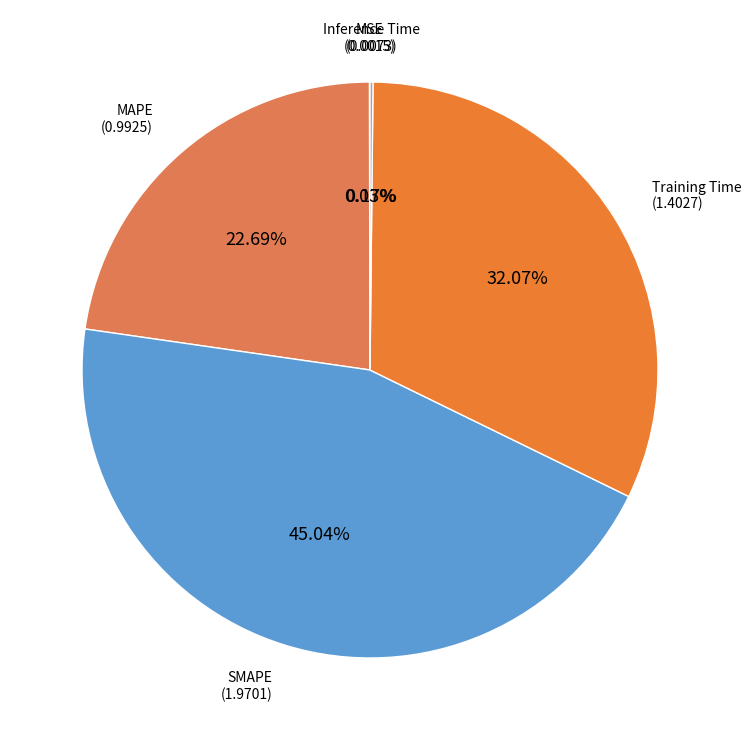

Count the number of slices in the pie.

5